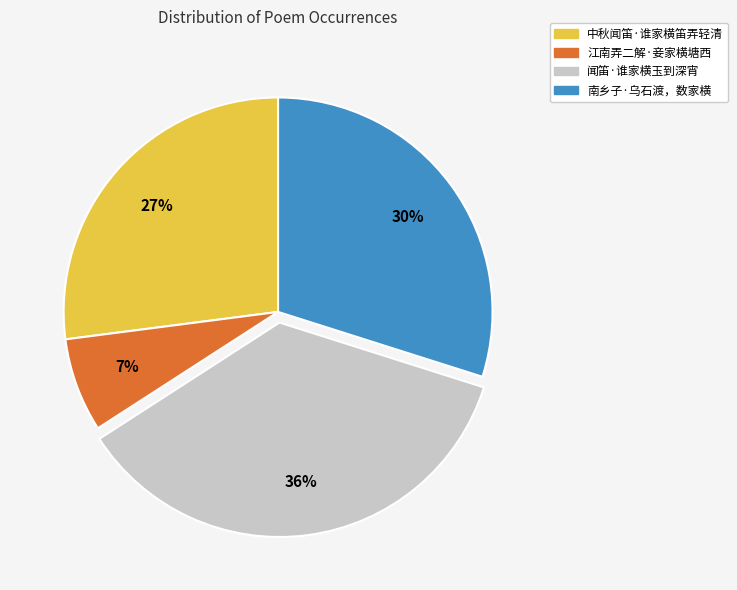

To the nearest percent, what is the difference between the 中秋闻笛·谁家横笛弄轻清 and 南乡子·乌石渡，数家横 slice percentages?

3%